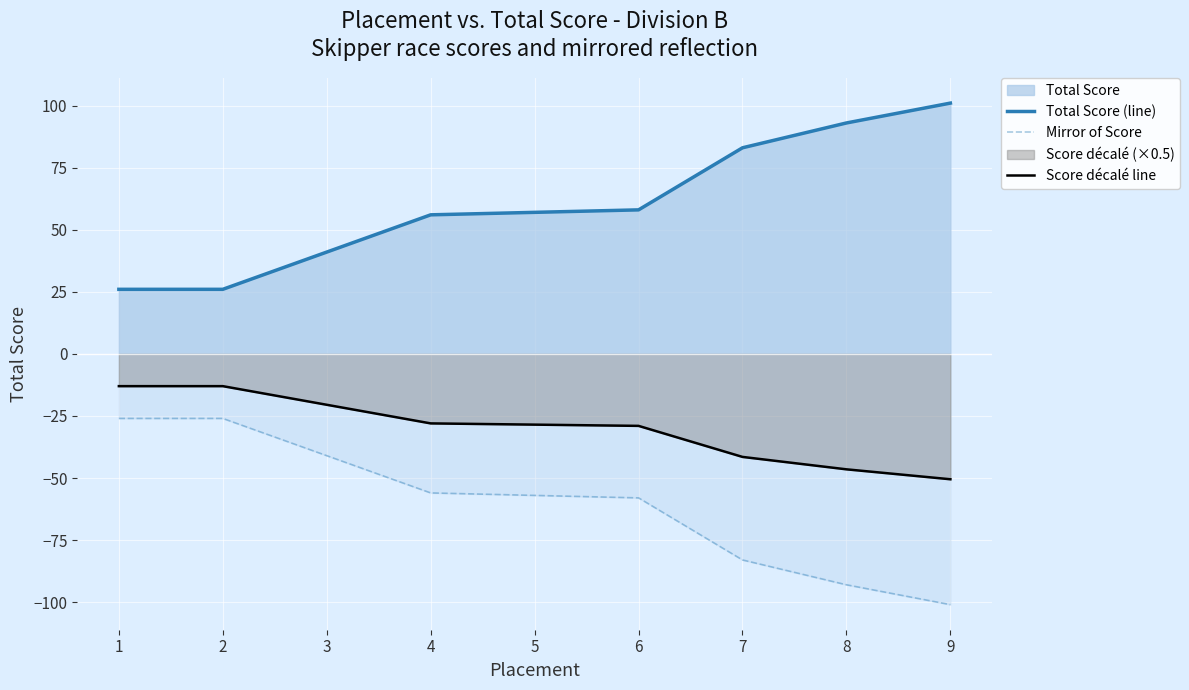

Is it true that Mirror of Score equals -99.9 at 5?

False